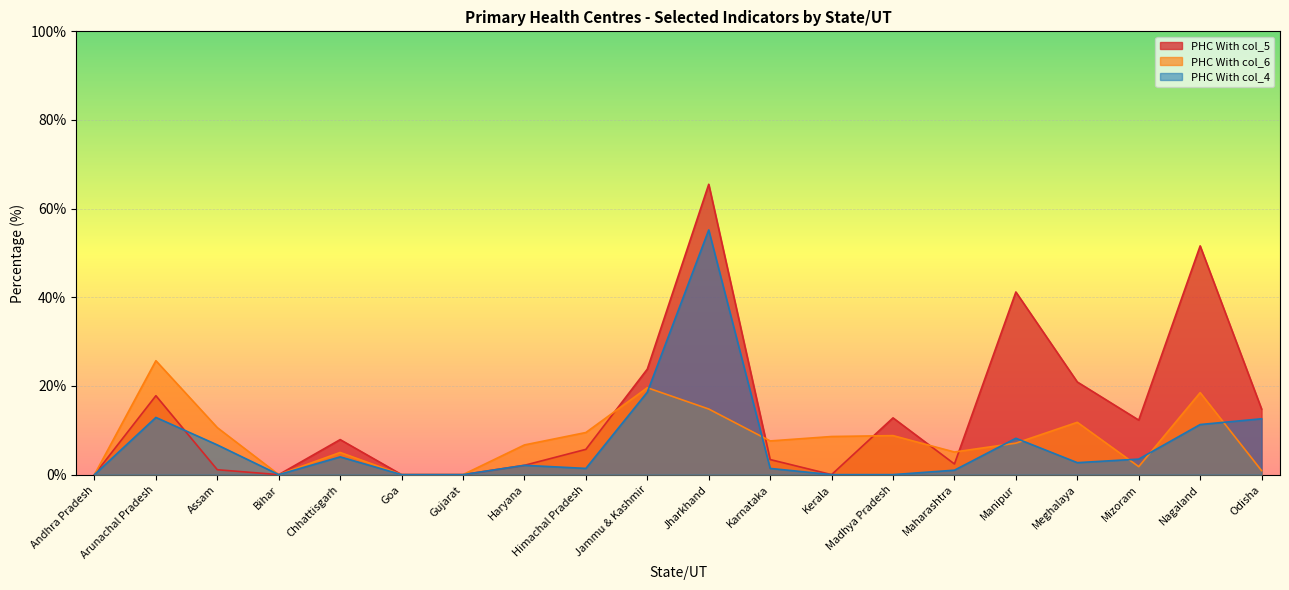

Rank the series by their maximum value, from lowest to highest.

PHC With col_6, PHC With col_4, PHC With col_5